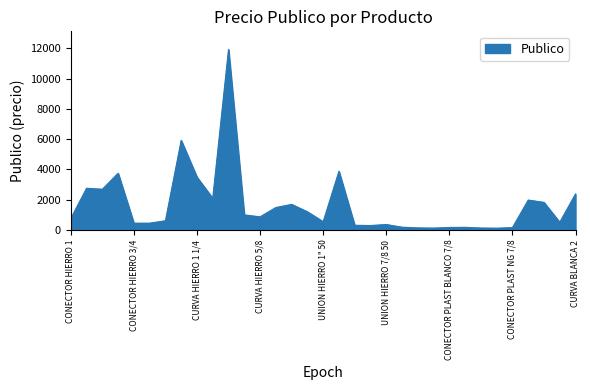

What is the difference between the maximum and minimum values?

11814.1